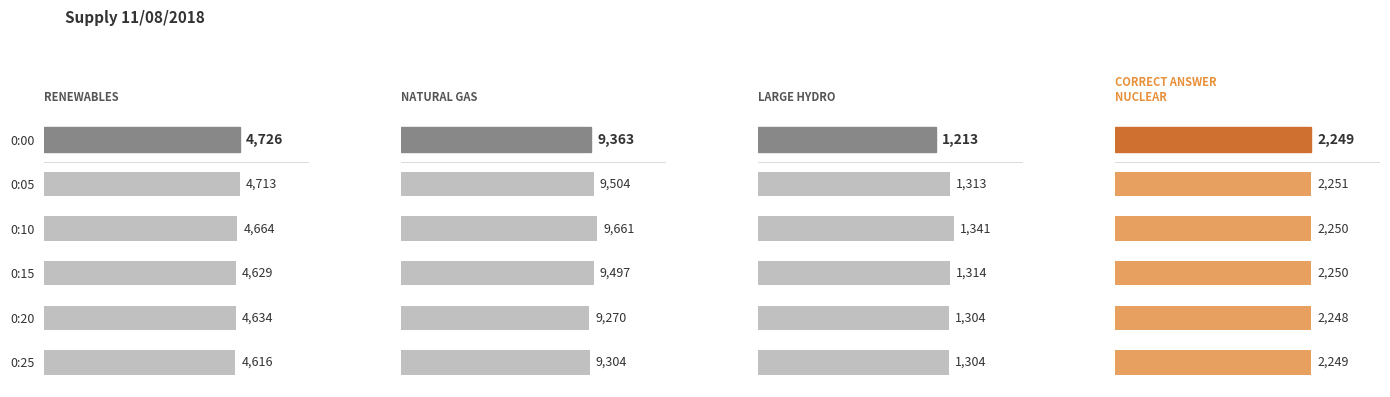

What is the difference between the Large hydro values at 0:20 and 0:15?

10